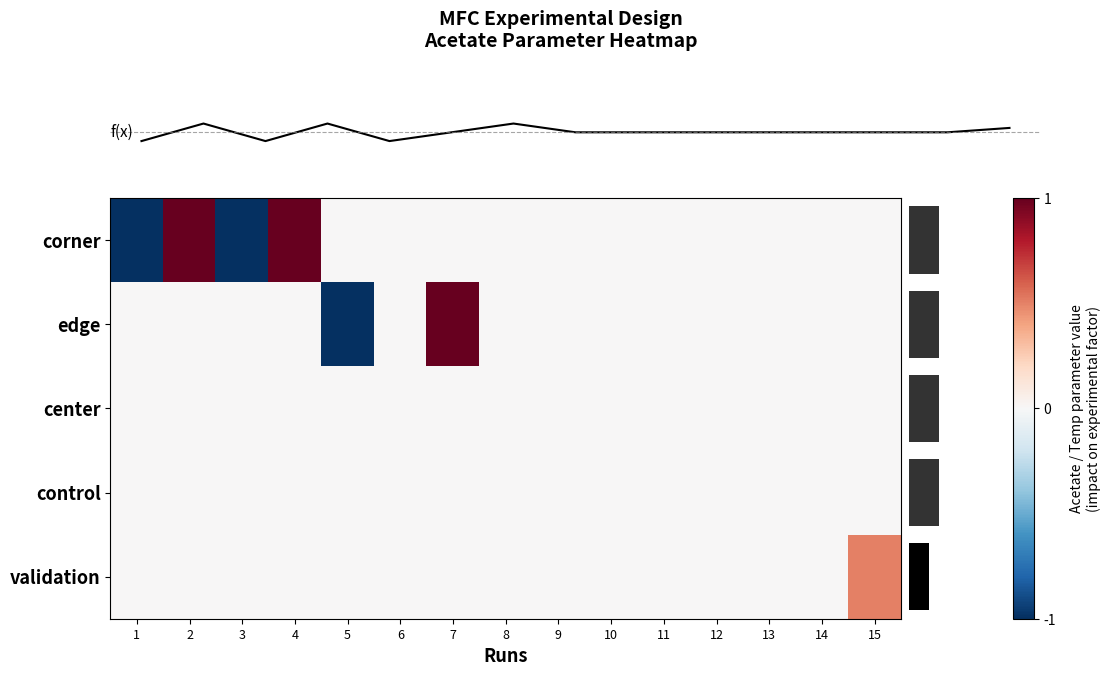

Reading left to right, what are all the values shown in this chart?

row_0: 1=-1.0	2=1.0	3=-1.0	4=1.0	5=0.0	6=0.0	7=0.0	8=0.0	9=0.0	10=0.0	11=0.0	12=0.0	13=0.0	14=0.0	15=0.0
row_1: 1=0.0	2=0.0	3=0.0	4=0.0	5=-1.0	6=0.0	7=1.0	8=0.0	9=0.0	10=0.0	11=0.0	12=0.0	13=0.0	14=0.0	15=0.0
row_2: 1=0.0	2=0.0	3=0.0	4=0.0	5=0.0	6=0.0	7=0.0	8=0.0	9=0.0	10=0.0	11=0.0	12=0.0	13=0.0	14=0.0	15=0.0
row_3: 1=0.0	2=0.0	3=0.0	4=0.0	5=0.0	6=0.0	7=0.0	8=0.0	9=0.0	10=0.0	11=0.0	12=0.0	13=0.0	14=0.0	15=0.0
row_4: 1=0.0	2=0.0	3=0.0	4=0.0	5=0.0	6=0.0	7=0.0	8=0.0	9=0.0	10=0.0	11=0.0	12=0.0	13=0.0	14=0.0	15=0.5